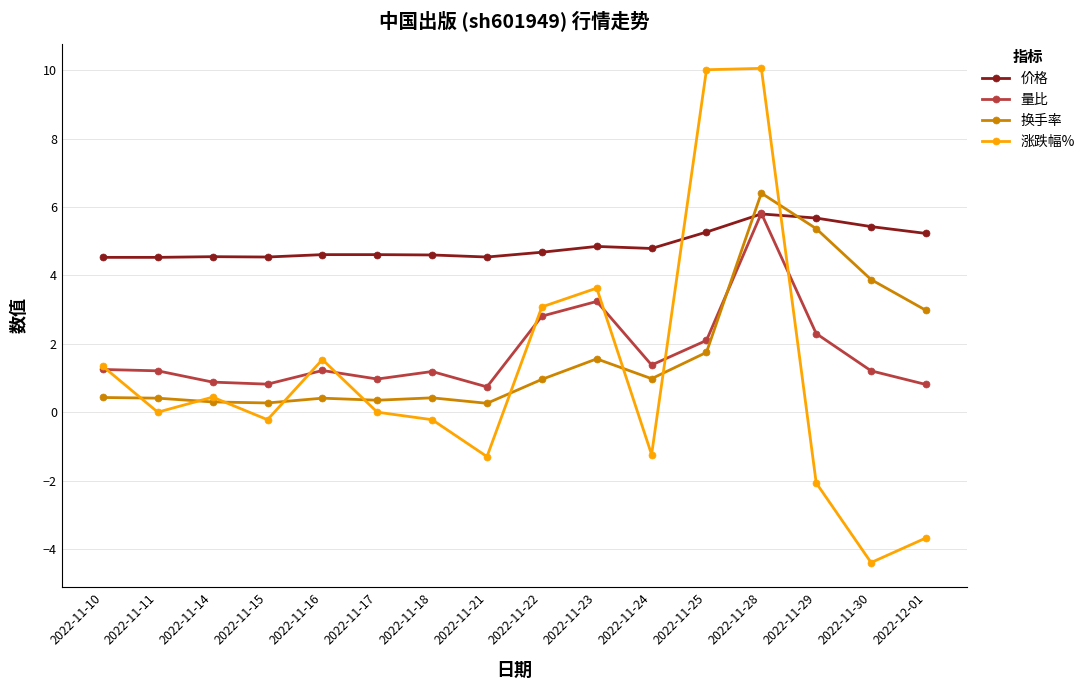

What is the total value across all series at 2022-11-30?

6.1